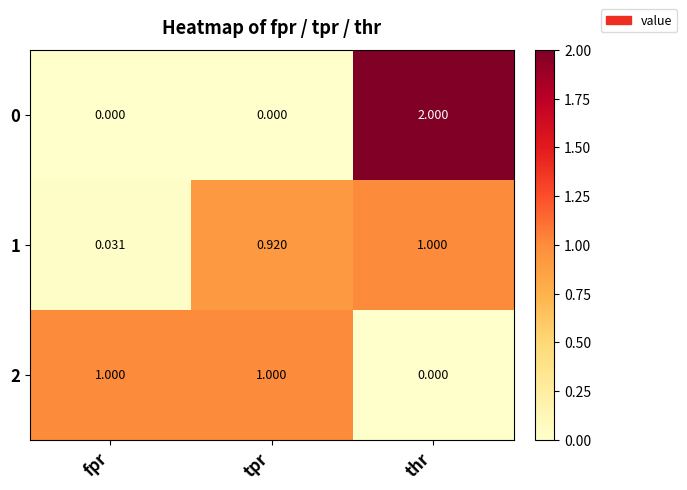

Rank the categories by 1 value from lowest to highest.

fpr, tpr, thr